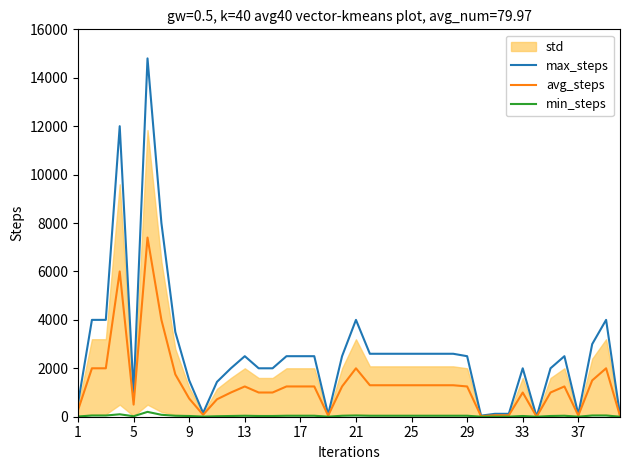

Is this an area chart (filled region under the line)?

No